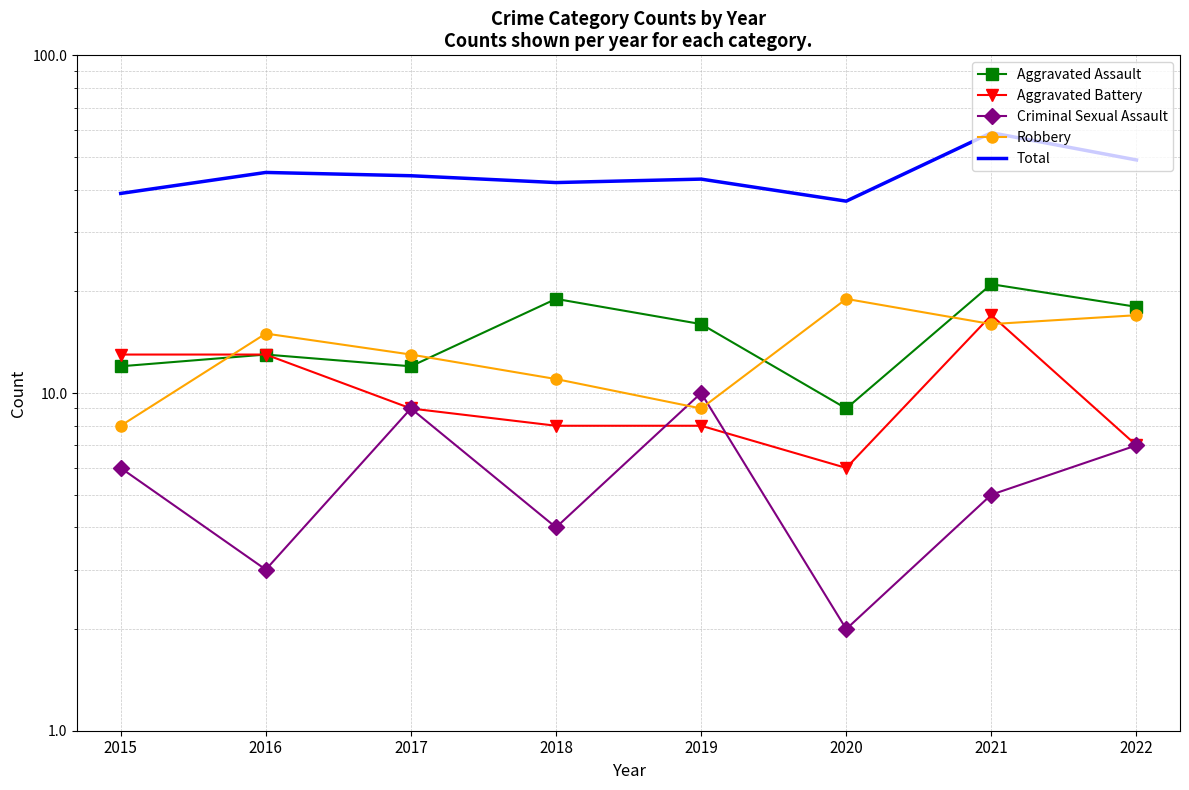

Which series changed the most between 2017 and 2019?

Aggravated Assault